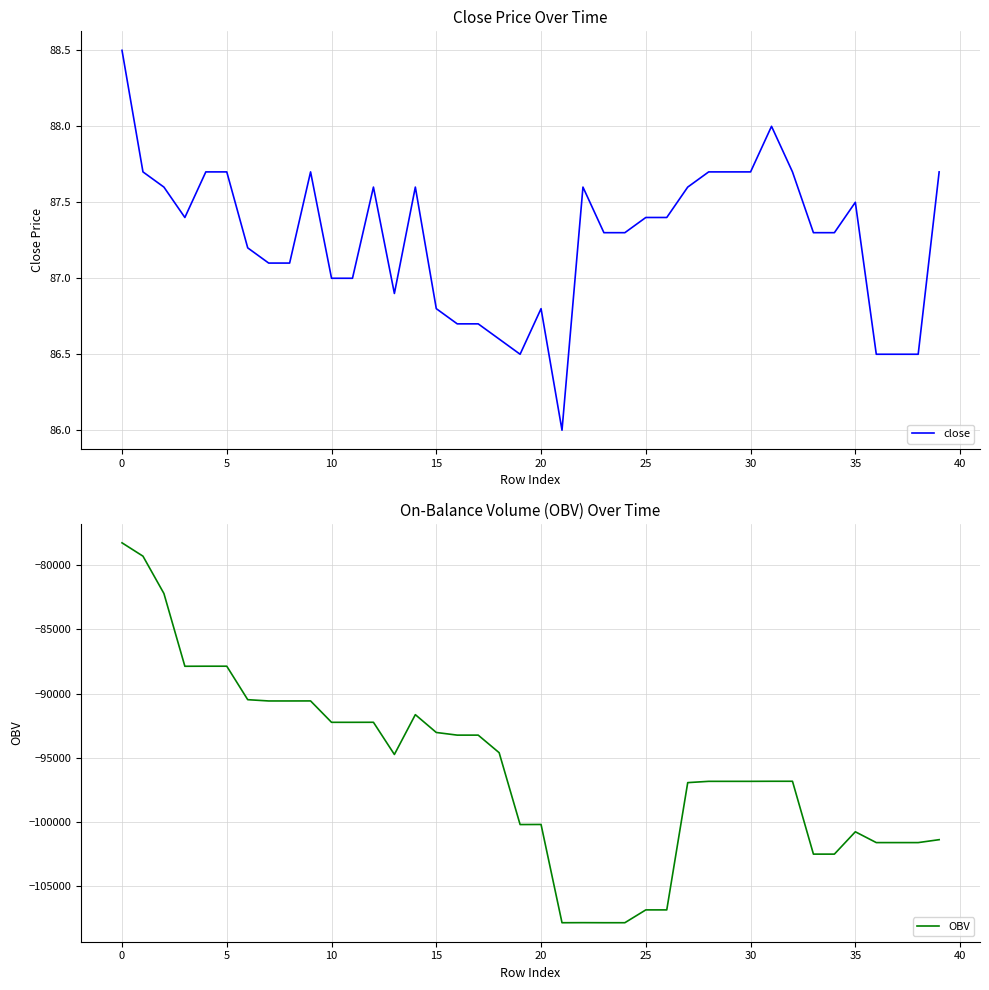

Reading right to left, list all the values displayed in this chart.

close: 87.7	86.5	86.5	86.5	87.5	87.3	87.3	87.7	88.0	87.7	87.7	87.7	87.6	87.4	87.4	87.3	87.3	87.6	86.0	86.8	86.5	86.6	86.7	86.7	86.8	87.6	86.9	87.6	87.0	87.0	87.7	87.1	87.1	87.2	87.7	87.7	87.4	87.6	87.7	88.5
OBV: -101391.9	-101619.4	-101619.4	-101619.4	-100776.4	-102518.2	-102518.2	-96839.1	-96838.7	-96844.4	-96844.4	-96844.4	-96944.4	-106865.2	-106865.2	-107865.2	-107865.2	-107860.2	-107866.0	-100207.0	-100212.8	-94611.9	-93241.9	-93241.9	-93035.2	-91646.0	-94749.2	-92240.4	-92243.4	-92243.4	-90575.7	-90578.7	-90578.7	-90478.7	-87869.2	-87869.2	-87874.2	-82201.2	-79290.7	-78251.7